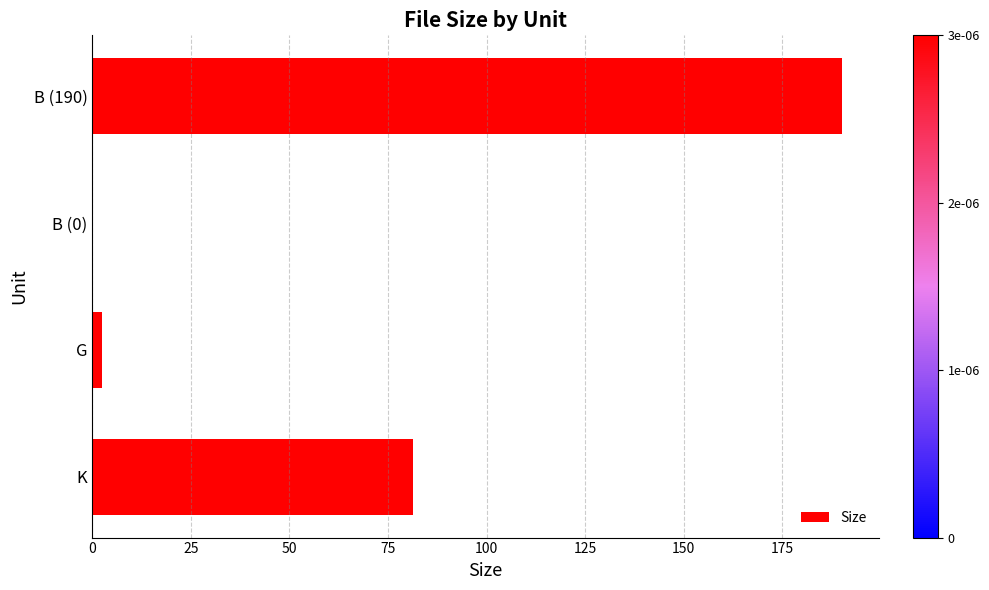

What is the maximum value shown in the chart?

190.0